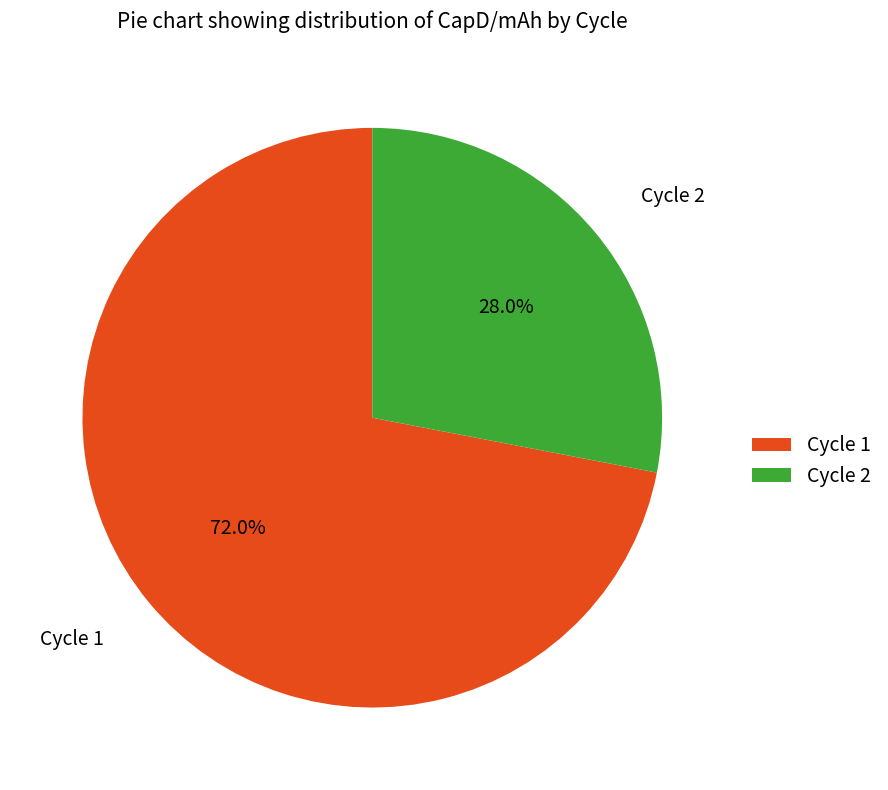

How many segments does this pie chart have?

2